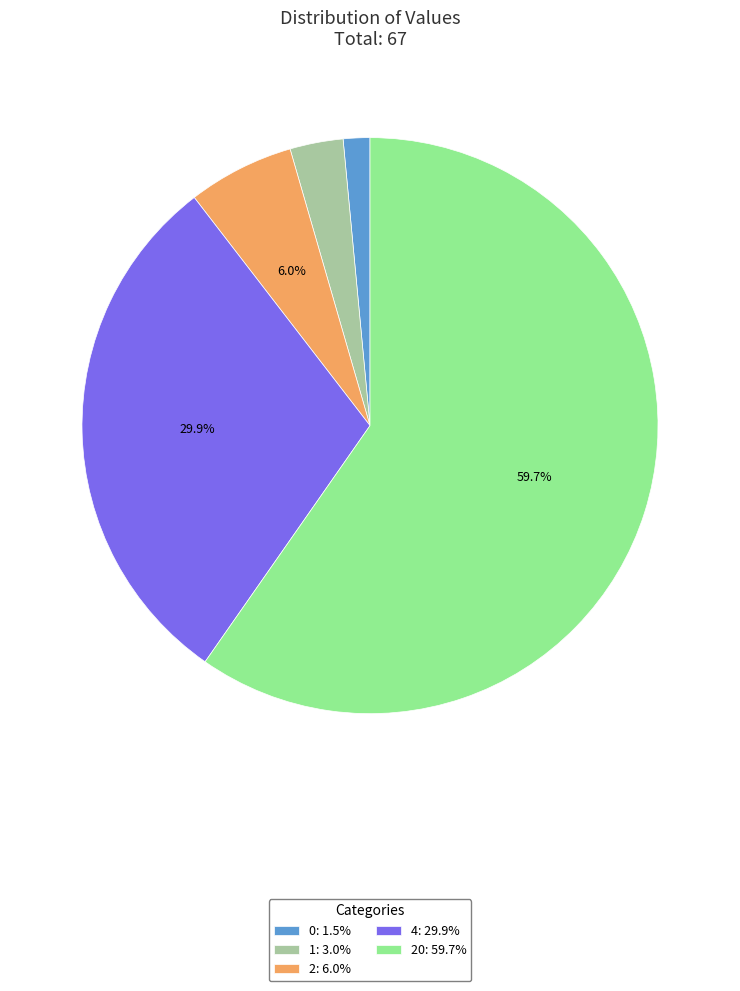

Is there any slice that represents more than half of the pie?

Yes